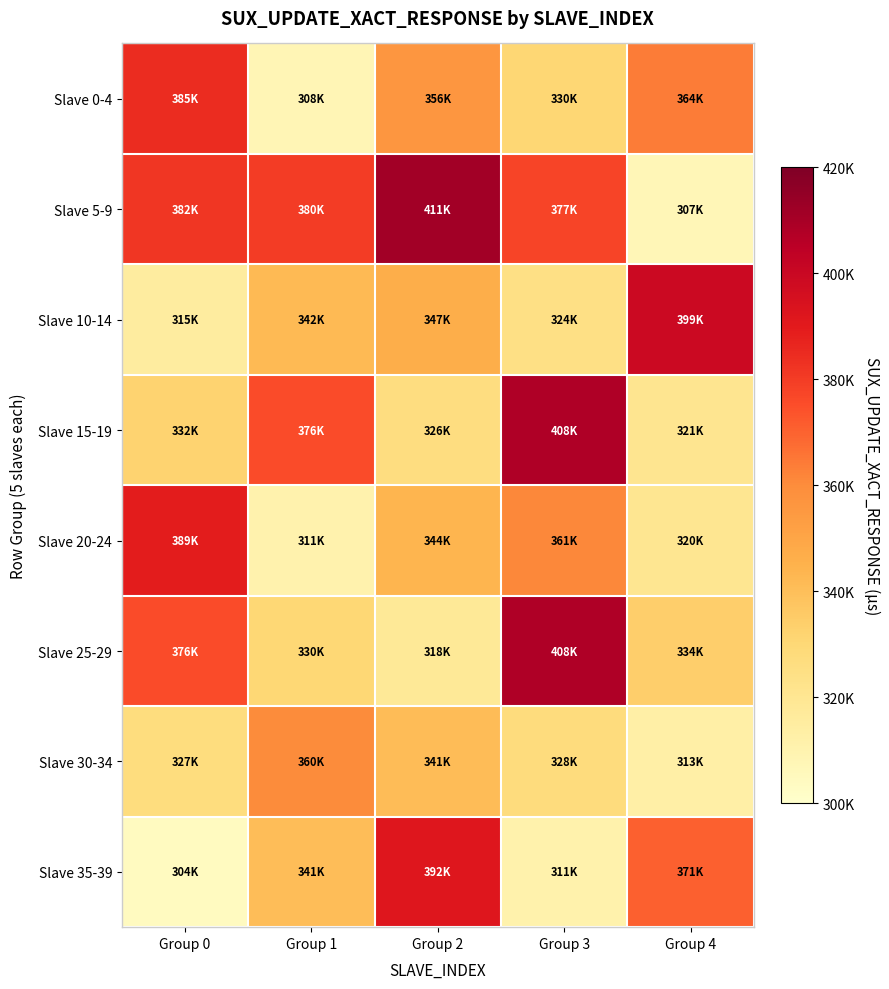

Reading left to right, extract all data points from this chart.

Slave 0-4: Group 0=384634.4	Group 1=307630.4	Group 2=356013.4	Group 3=330483.0	Group 4=363837.0
Slave 5-9: Group 0=381595.2	Group 1=379880.8	Group 2=411331.0	Group 3=377434.4	Group 4=307348.4
Slave 10-14: Group 0=315434.7	Group 1=342034.4	Group 2=346554.6	Group 3=324479.0	Group 4=399247.6
Slave 15-19: Group 0=331879.9	Group 1=375883.4	Group 2=326362.5	Group 3=407974.7	Group 4=320656.7
Slave 20-24: Group 0=389390.9	Group 1=310719.4	Group 2=343688.0	Group 3=361140.8	Group 4=320374.3
Slave 25-29: Group 0=375855.5	Group 1=330106.8	Group 2=317888.7	Group 3=408076.2	Group 4=333902.2
Slave 30-34: Group 0=327180.4	Group 1=360023.4	Group 2=341160.6	Group 3=327570.6	Group 4=312987.8
Slave 35-39: Group 0=304043.5	Group 1=340505.7	Group 2=391874.1	Group 3=311194.7	Group 4=370714.1